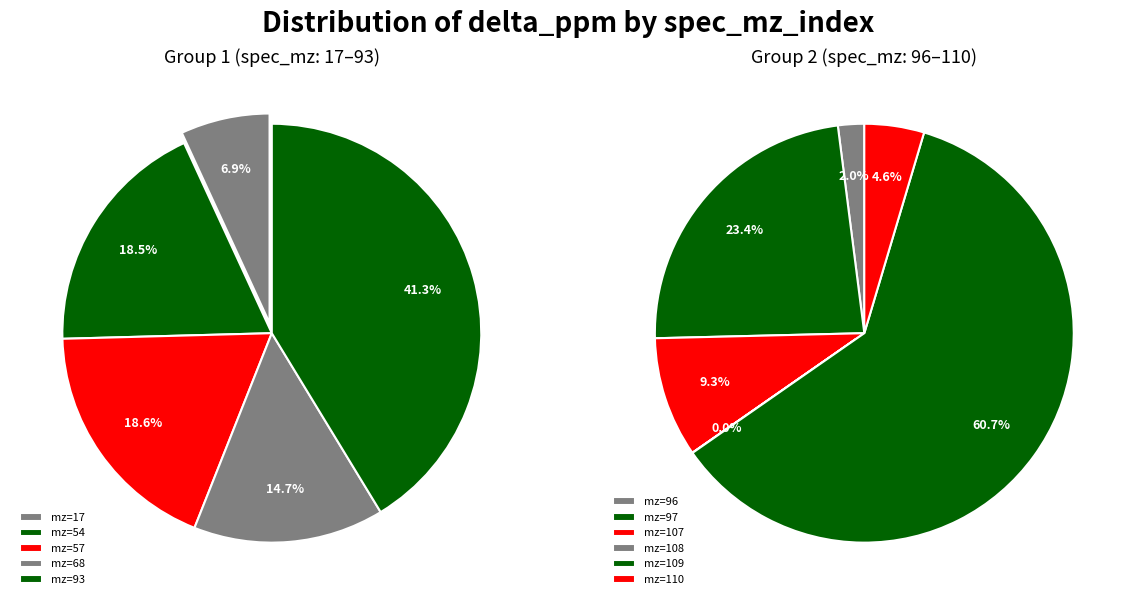

Does 57 account for over 50% of the chart?

No